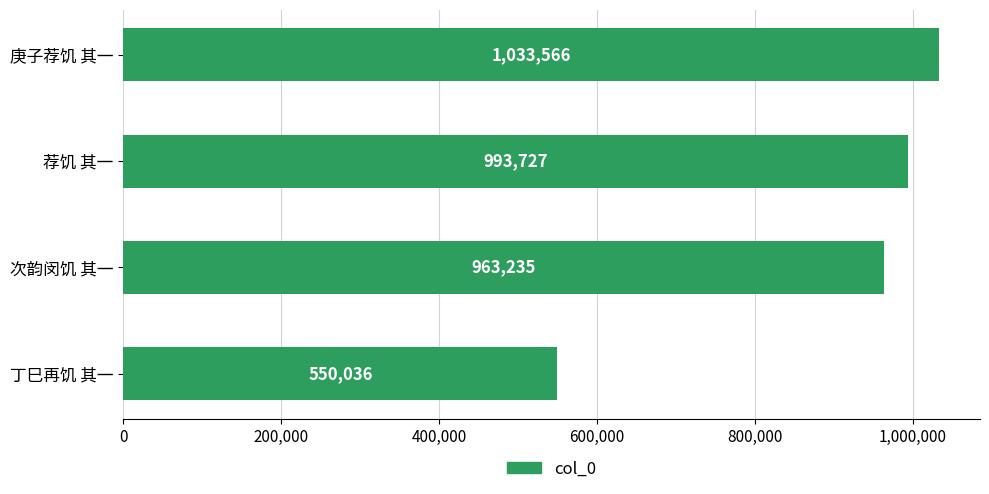

True or false: the data shows 993727 at 荐饥 其一.

True